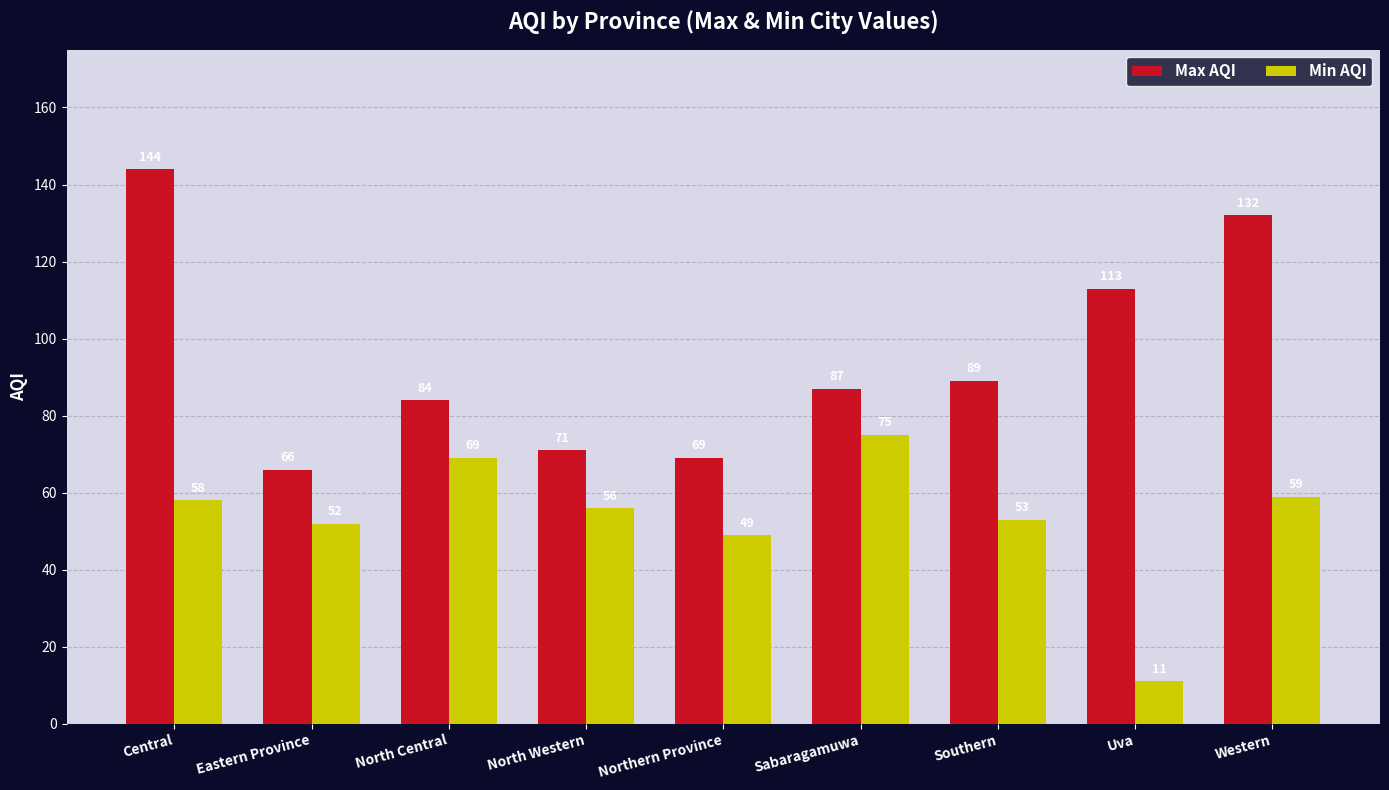

What is the difference between the highest and lowest values at Northern Province?

20